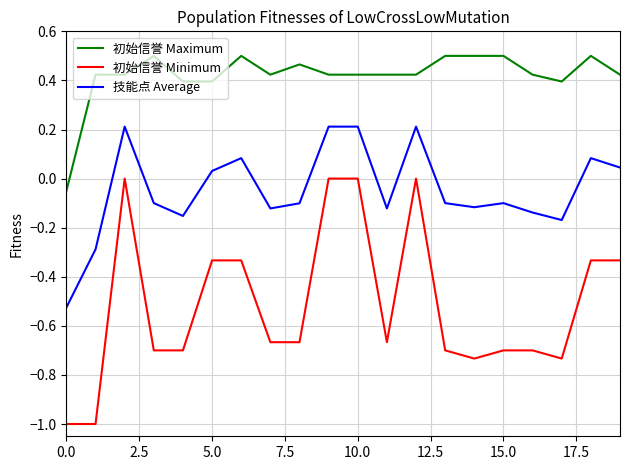

Which series has the widest spread of values?

初始信誉 Minimum